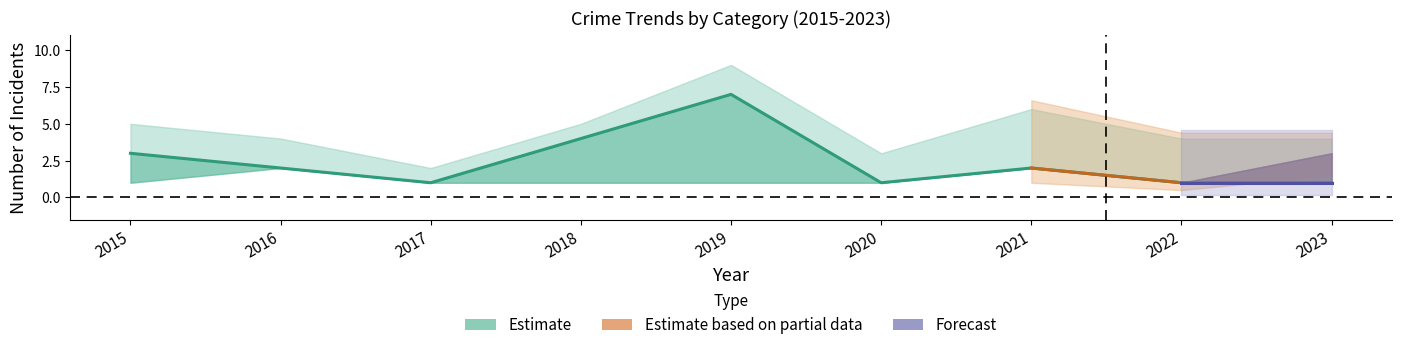

True or false: Theft has a value of 1 at 2017.

True